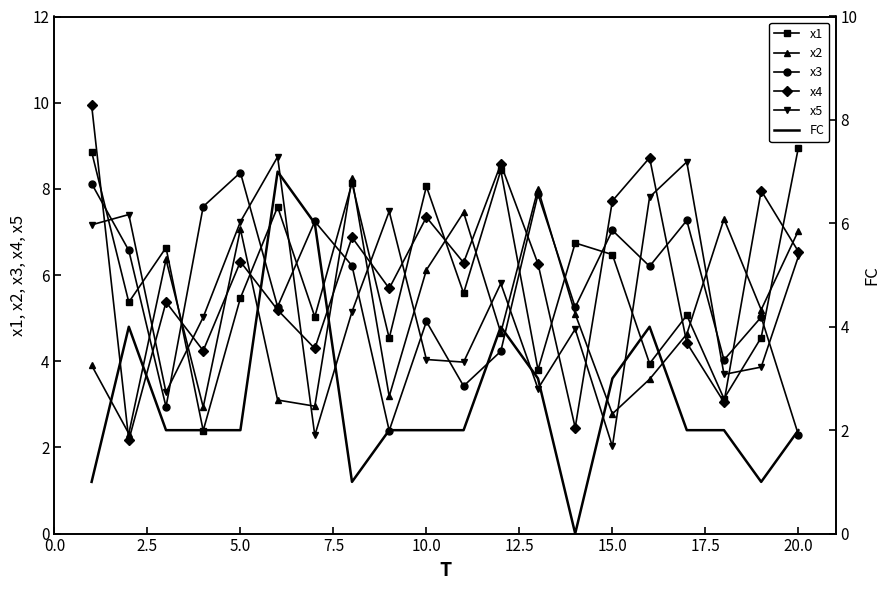

Which series has the widest spread of values?

x4